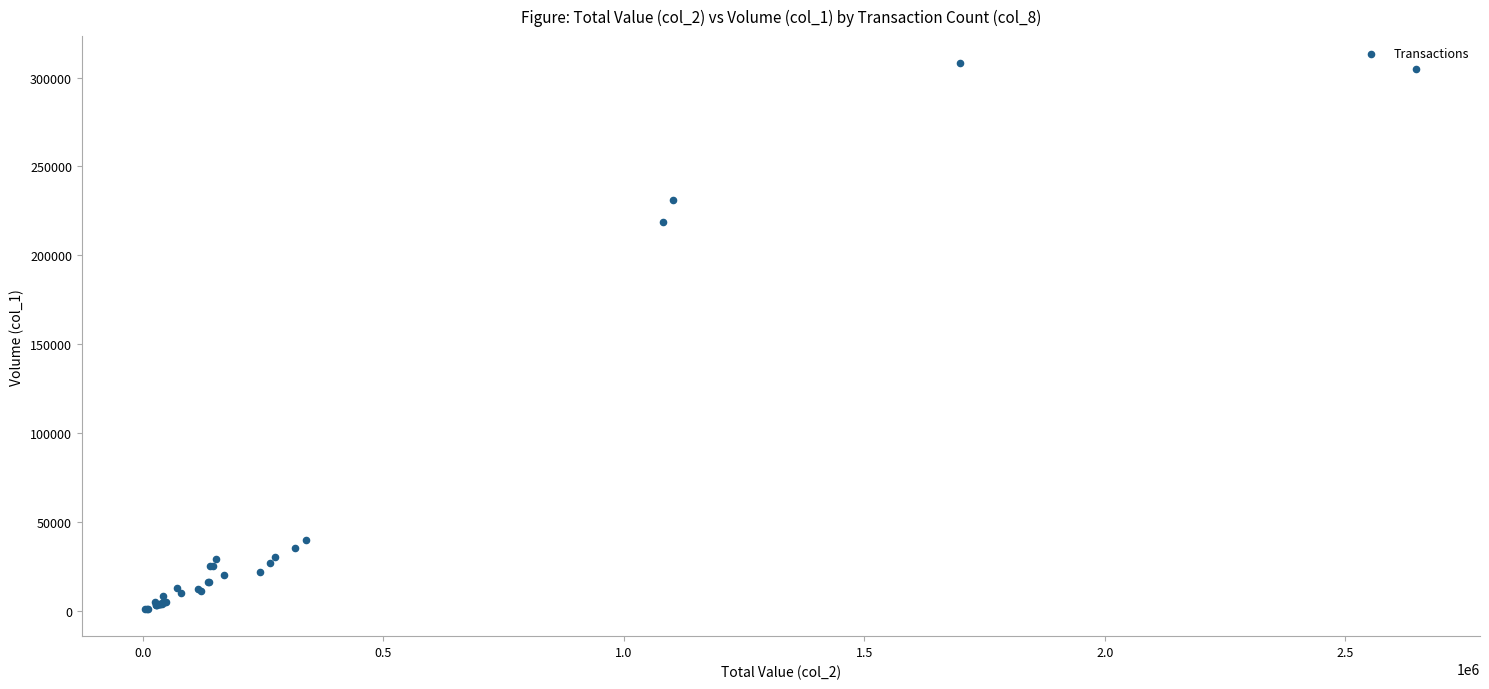

What Y value in the scatter plot is closest to 154500?

219000